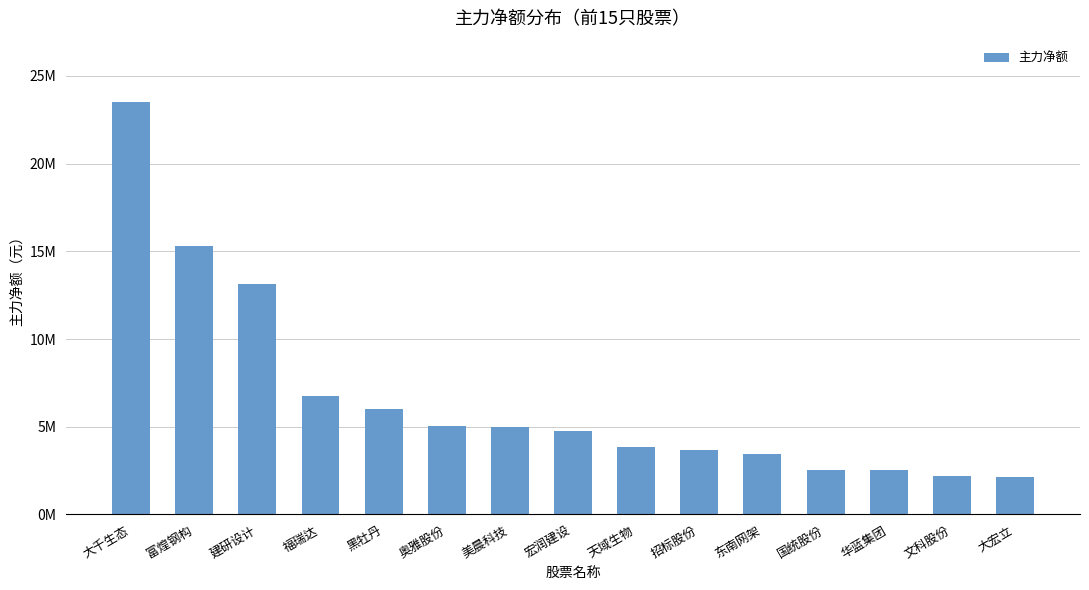

What is the ratio of the value at 华蓝集团 to the value at 奥雅股份?

0.5